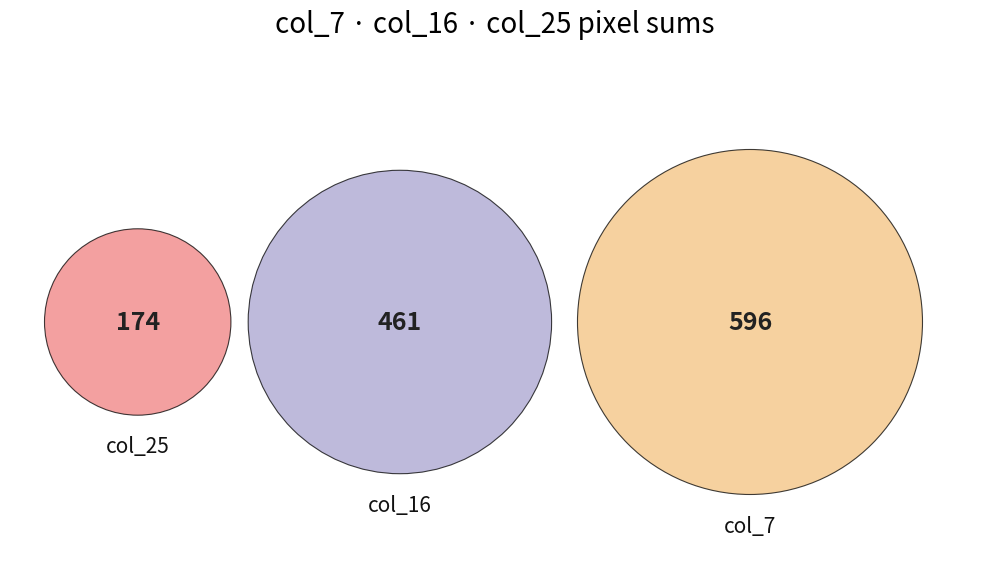

True or false: row_6 accounts for 10% of the total.

False